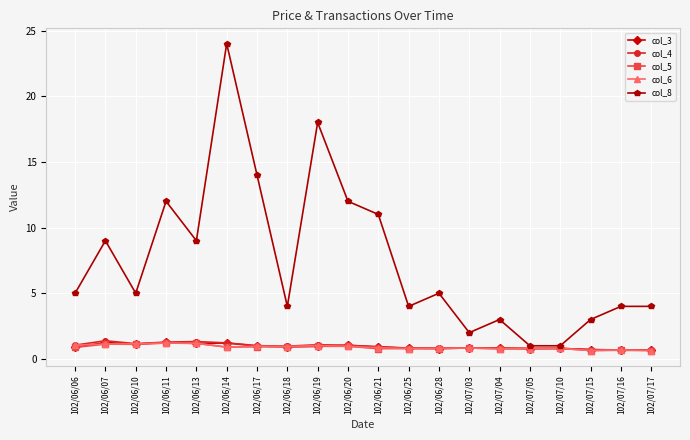

What is the smallest value displayed?

0.6